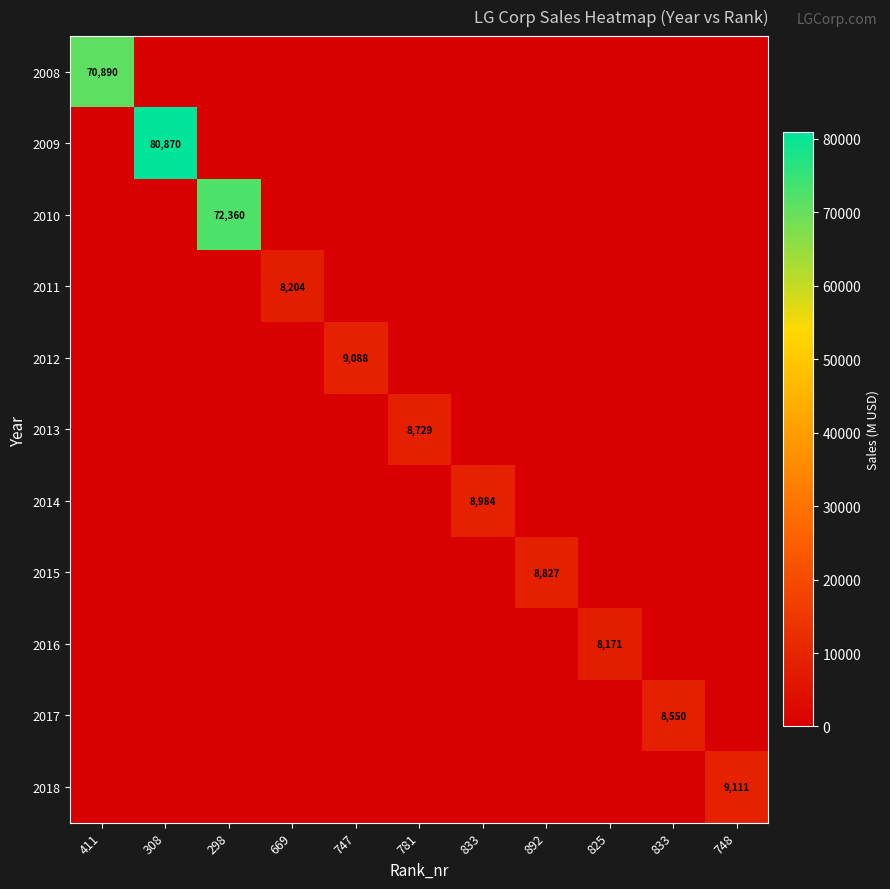

At which category is the sum across all series the highest?

308